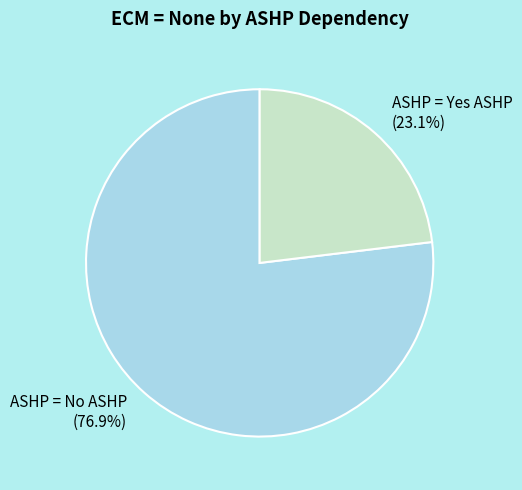

Is ASHP = Yes ASHP the majority of the pie?

No